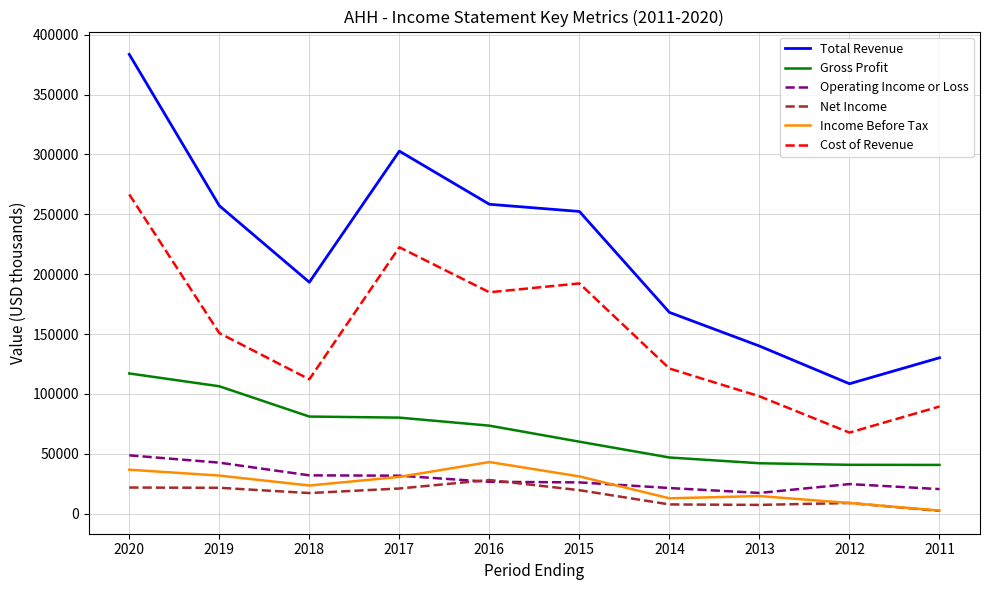

The Gross Profit series shows 15277 at 2015. True or false?

False